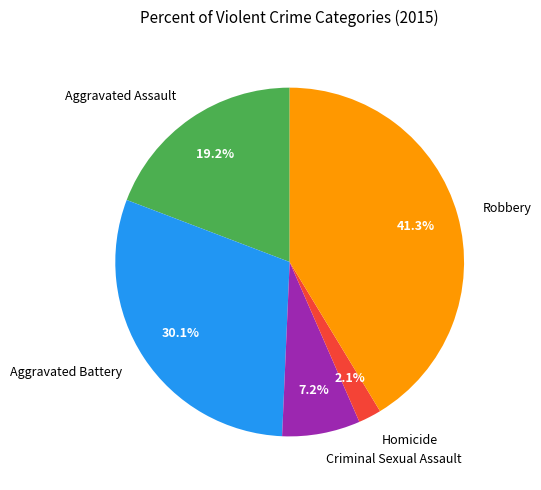

Is there any slice that represents more than half of the pie?

No